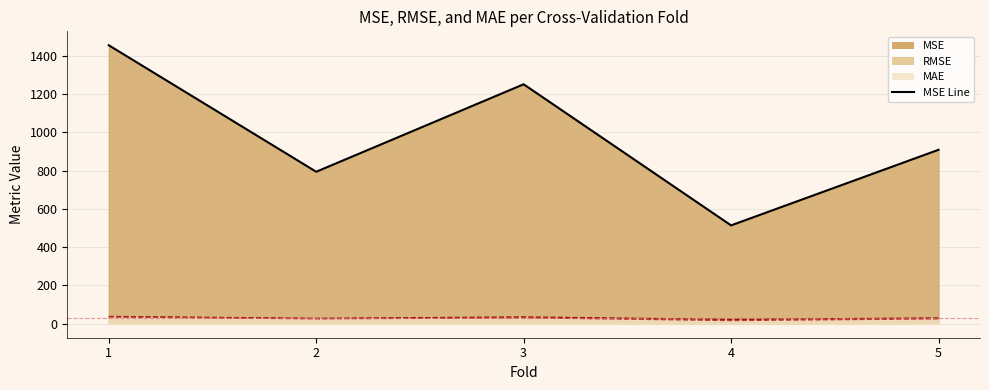

How many series are shown in this chart?

3